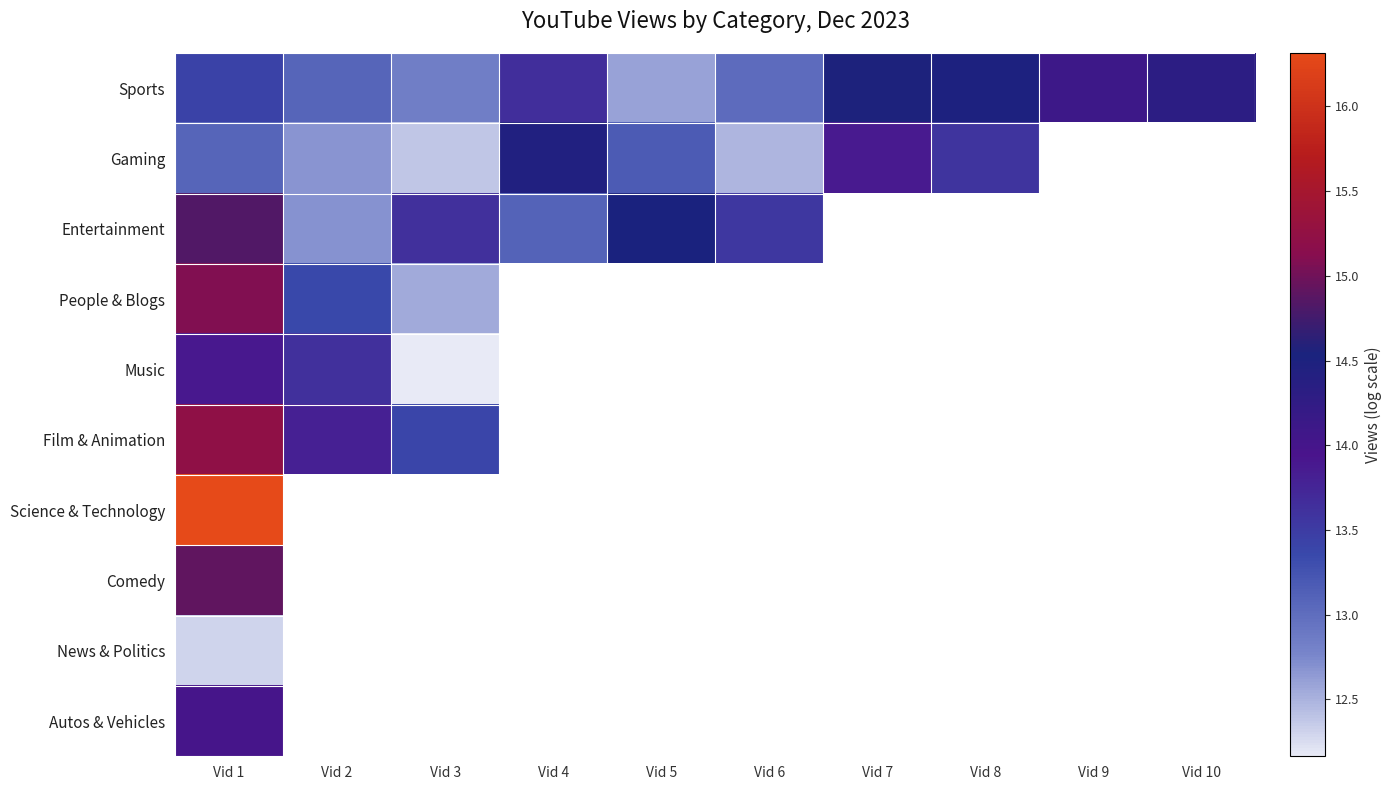

What is the spread (max minus min) of values at Vid 7?

0.7